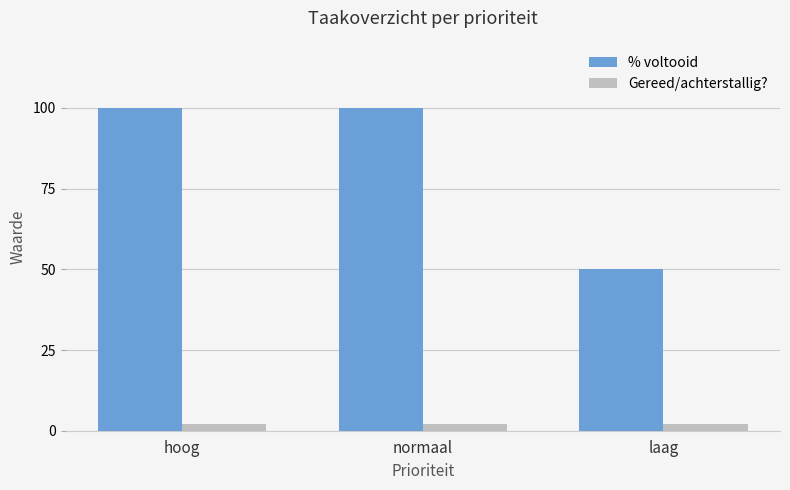

How many distinct data groups are displayed?

2